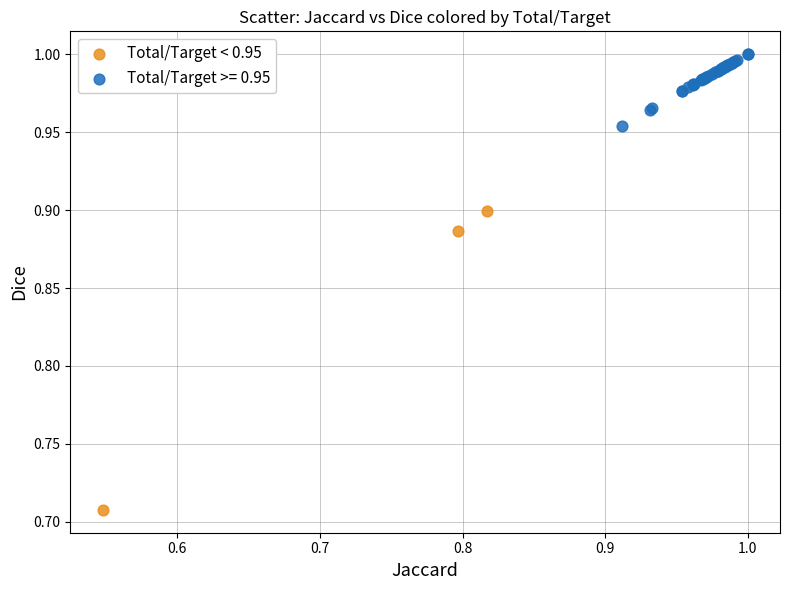

Which series reaches the minimum Y coordinate?

Total/Target < 0.95